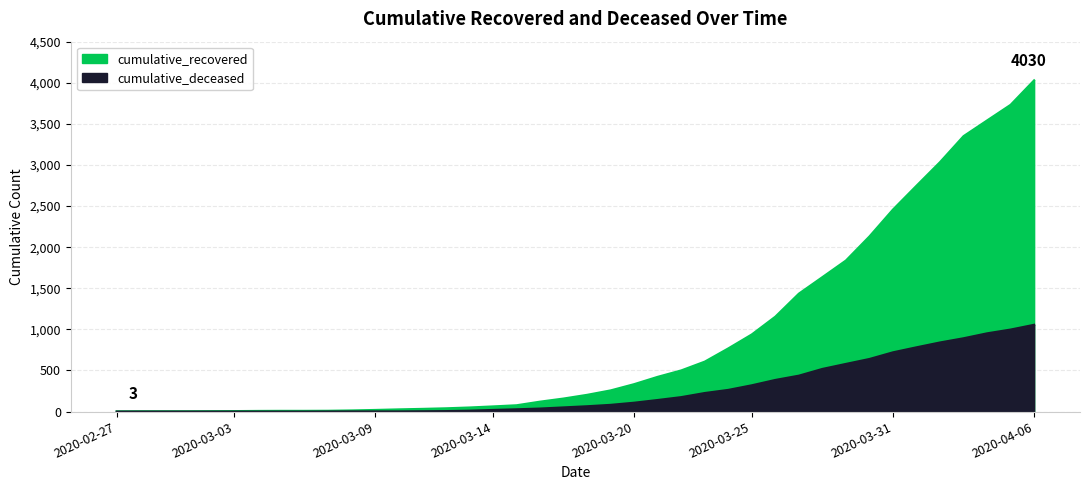

What is the lowest value of the cumulative_recovered series?

3